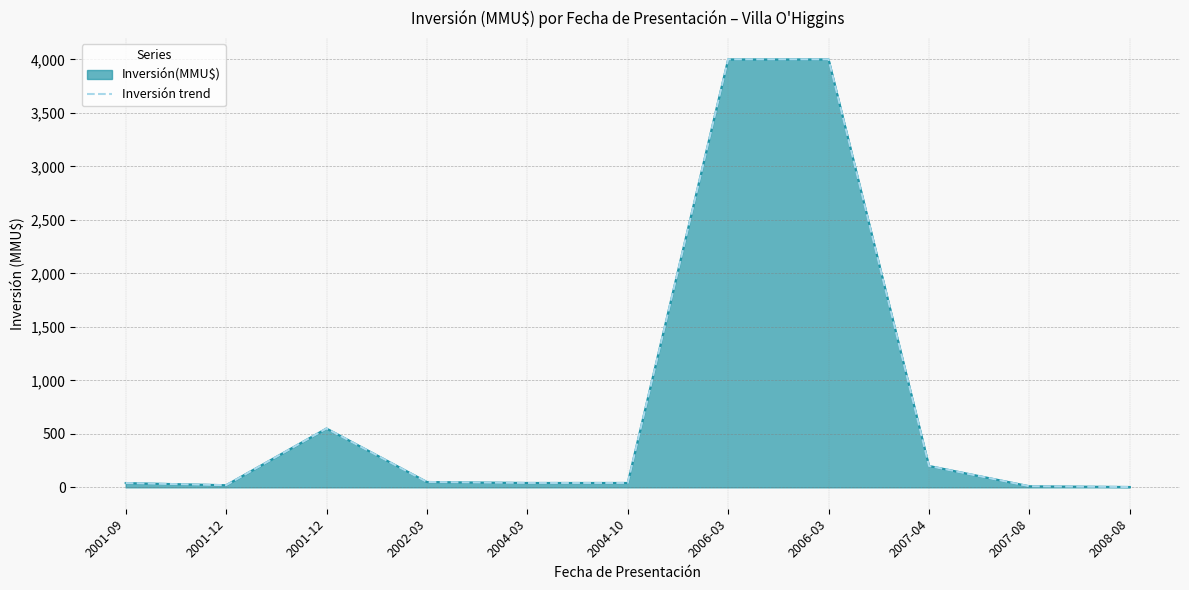

True or false: the data shows 4000.0 at 2006-03.

True